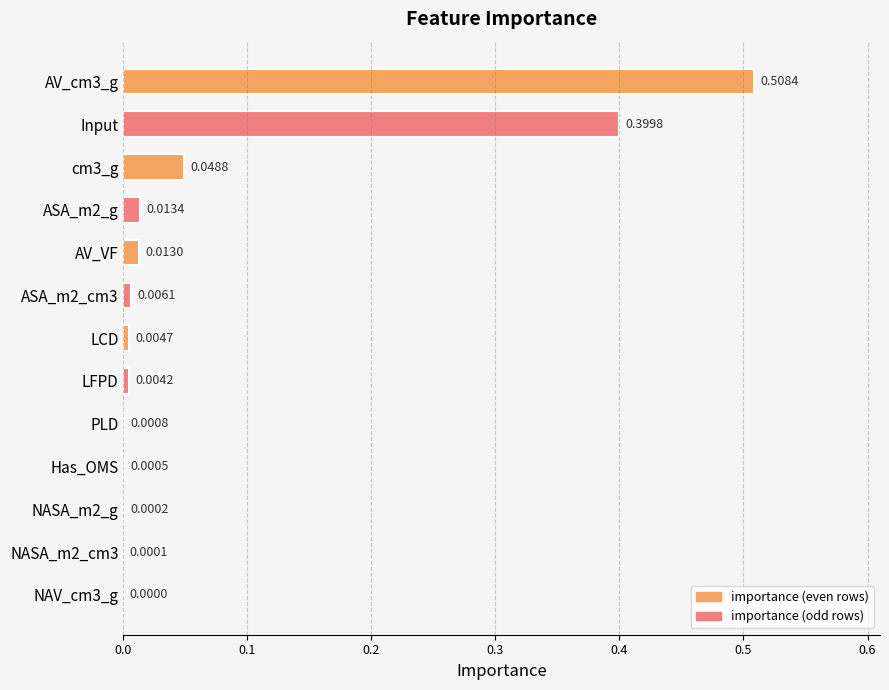

What is the sum of all values?

1.0